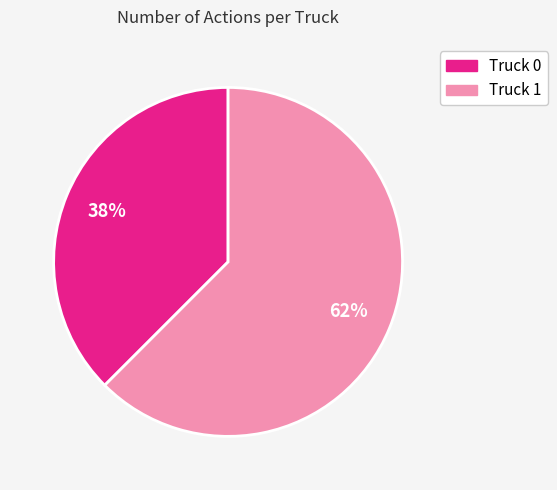

Is it true that Truck 0 is 47% of the pie?

False